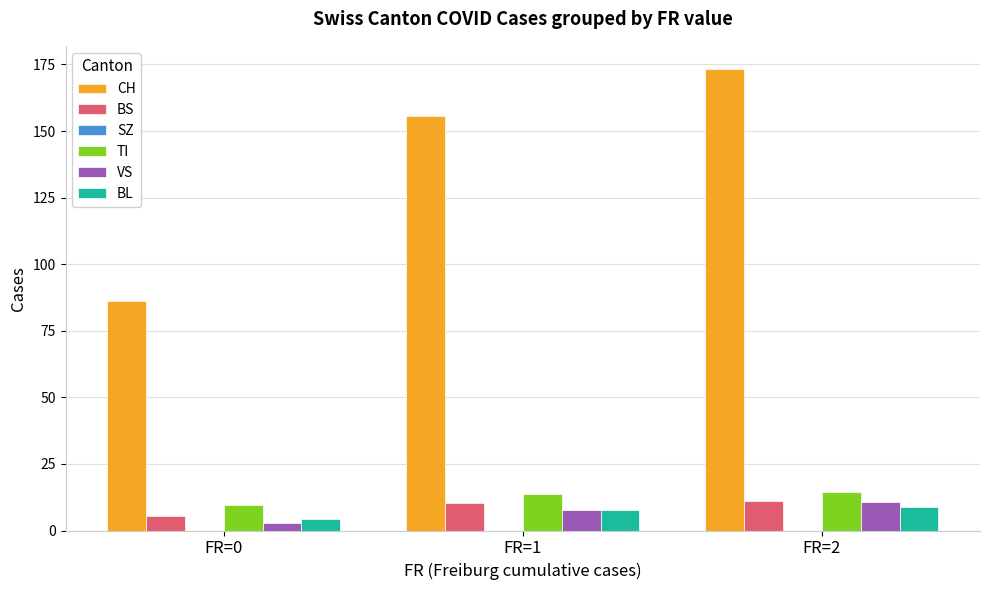

What is the difference between the maximum and second lowest values in the BS series?

0.8